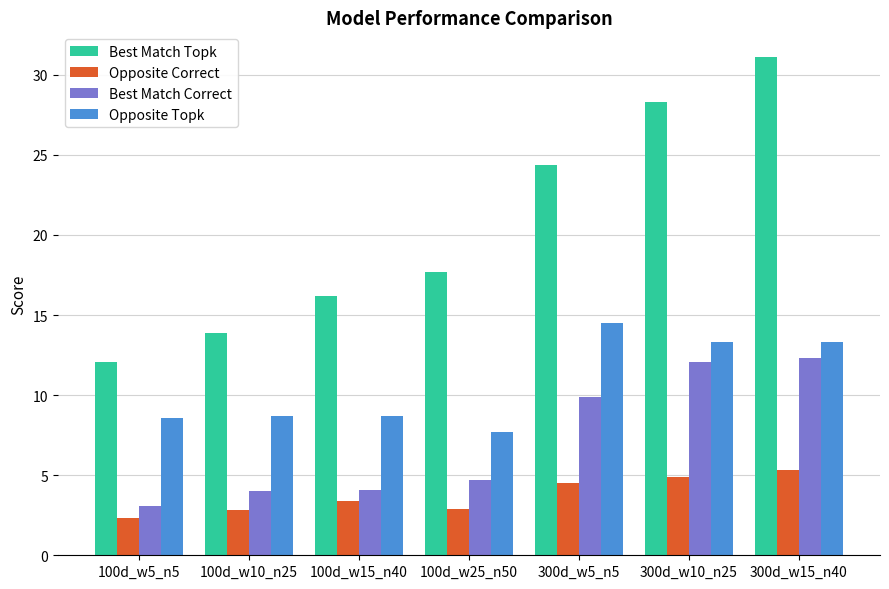

The Opposite Topk series shows 8.6 at 100d_w5_n5. True or false?

True